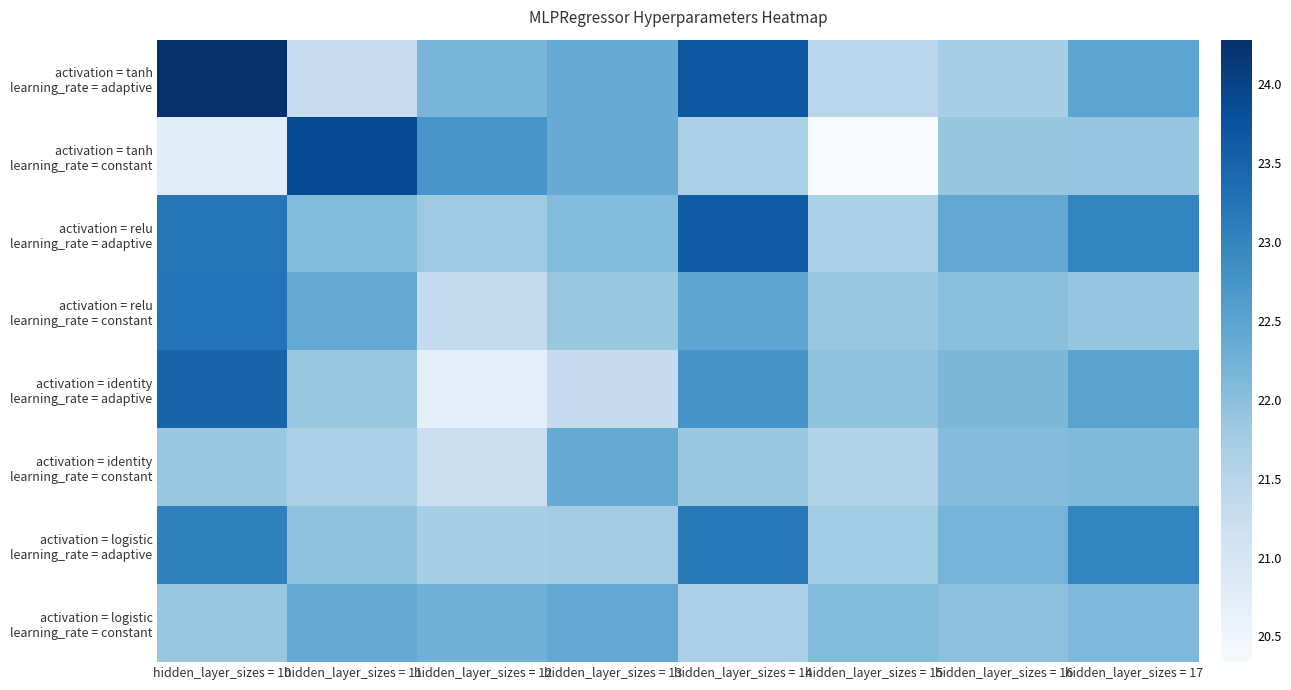

How many distinct data groups are displayed?

8